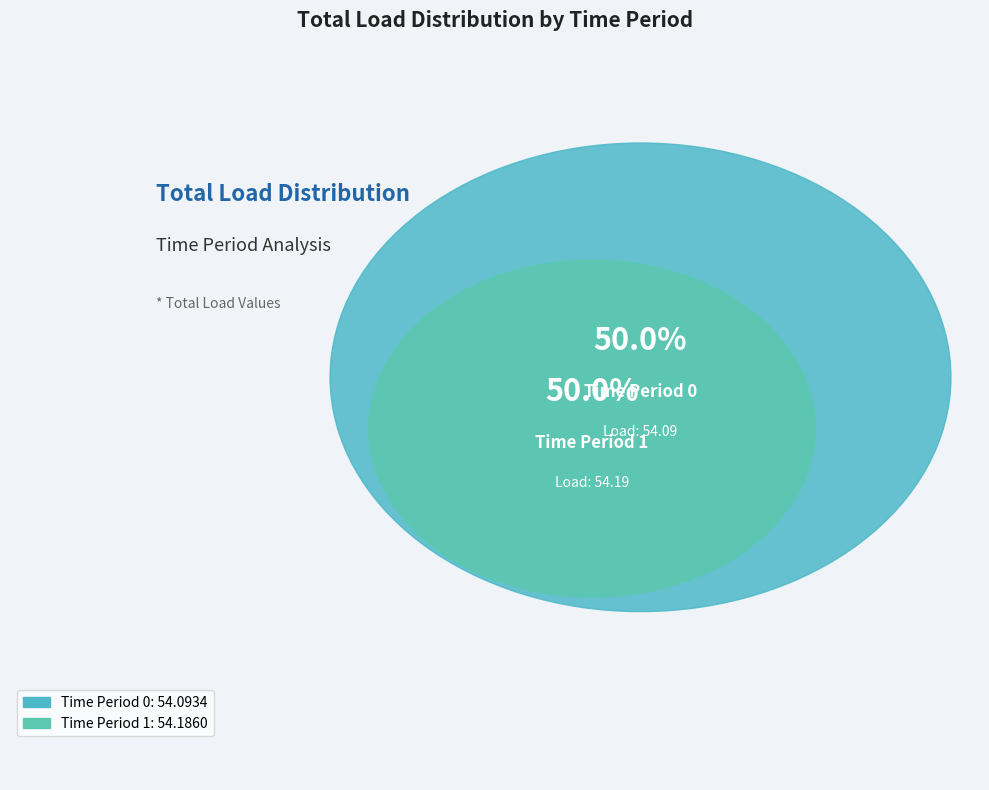

To the nearest percent, what portion does 0 represent?

50%